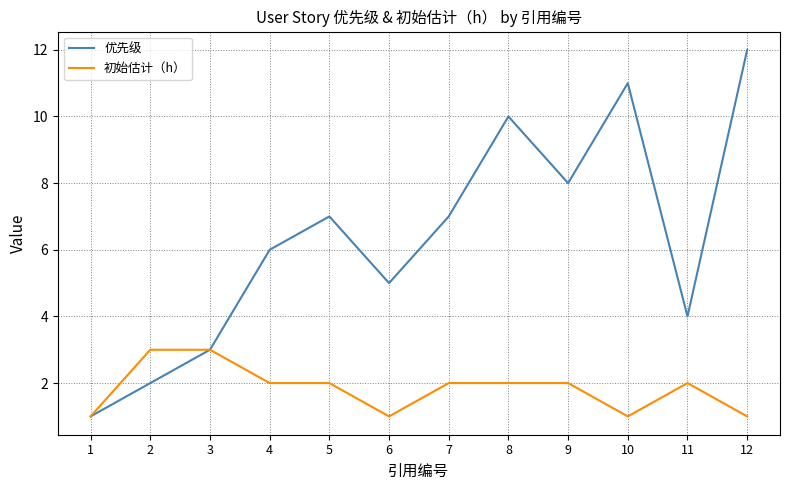

What is the difference between the second highest and minimum values in the 优先级 series?

10